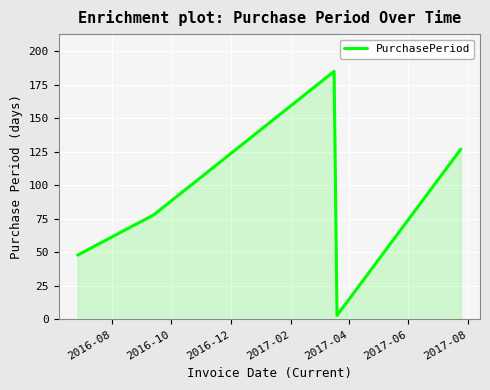

How many values are below 78?

2